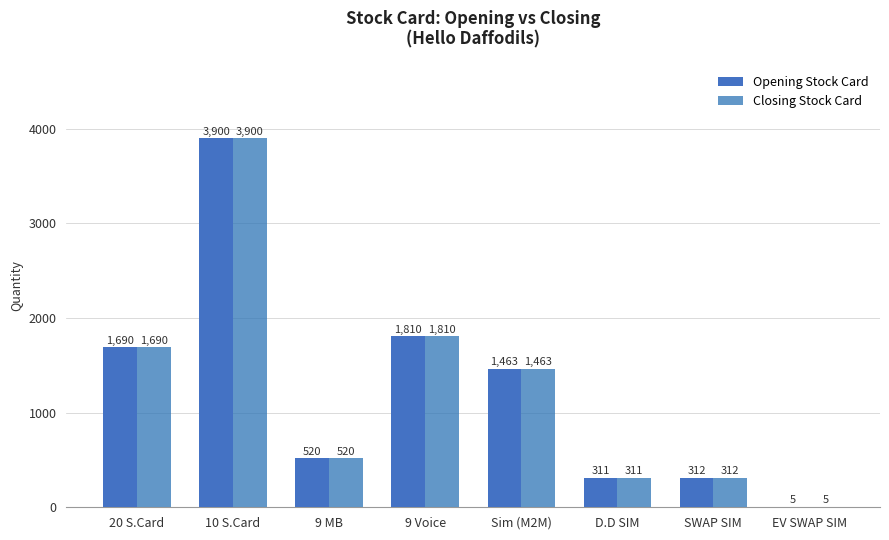

At which category is the sum across all series the highest?

10 S.Card